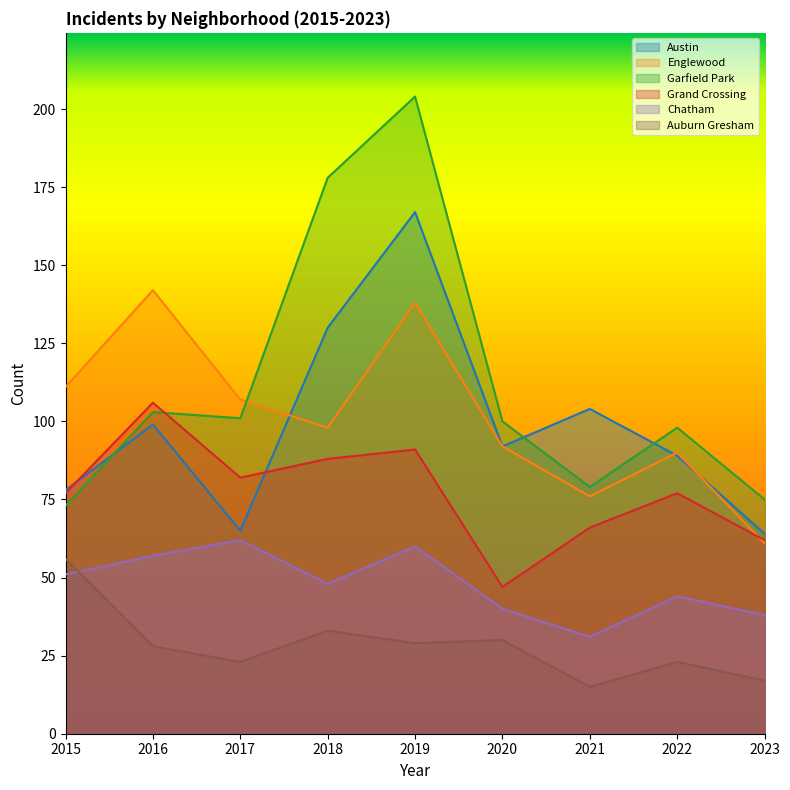

What is the value of the Garfield Park point at the 7th from the left?

79